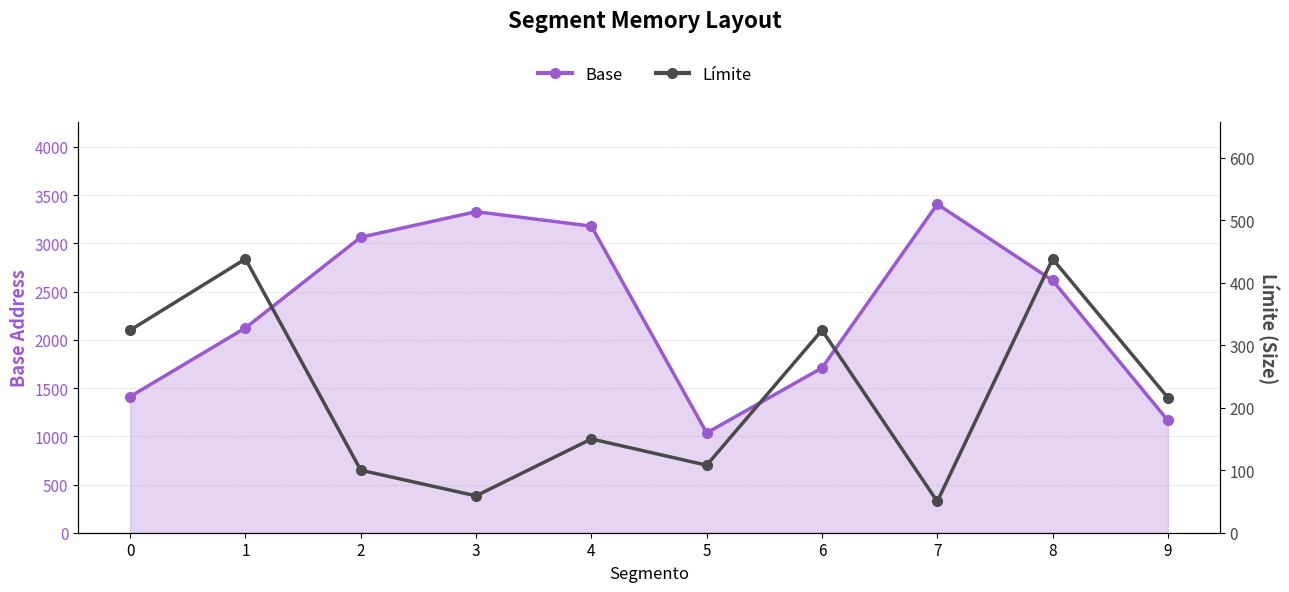

Reading right to left, list all the values displayed in this chart.

Base: 1164	2616	3407	1709	1035	3179	3329	3064	2124	1412
Límite: 216	438	50	324	108	150	59	100	438	324